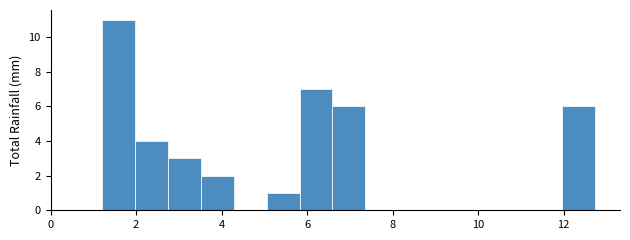

Around what value on the x-axis is the tallest bar? Give the approximate position of its centre, as read against the axis.

1.6